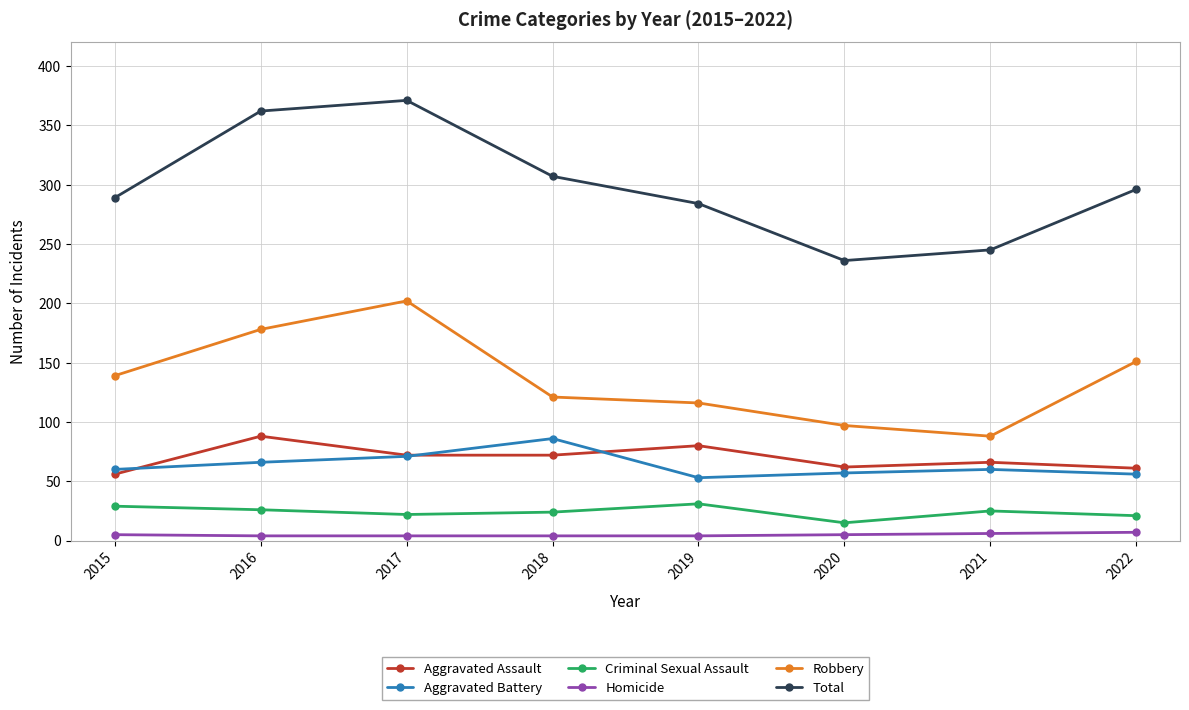

What is the highest value of the Total series?

371